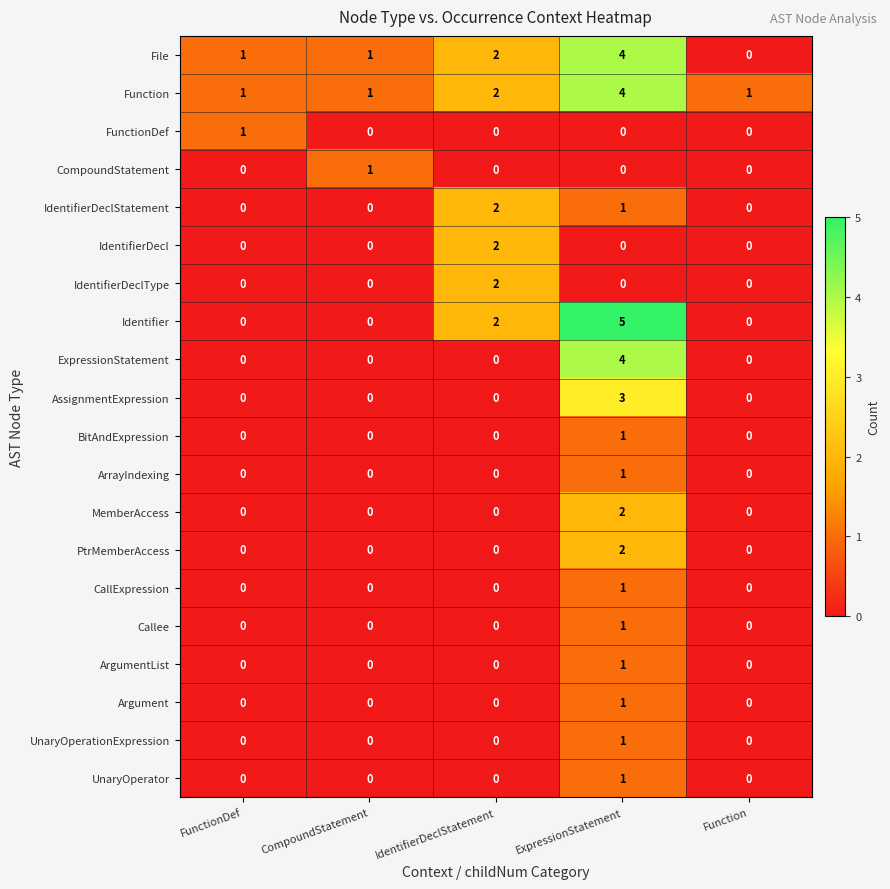

How many distinct data groups are displayed?

20